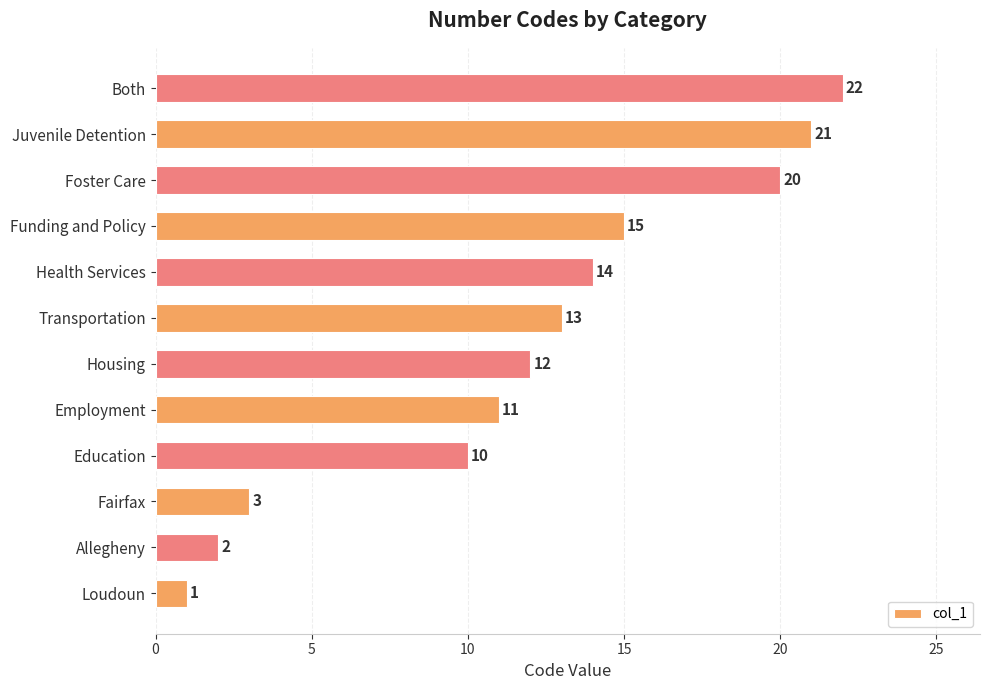

The value at Transportation is 13. True or false?

True